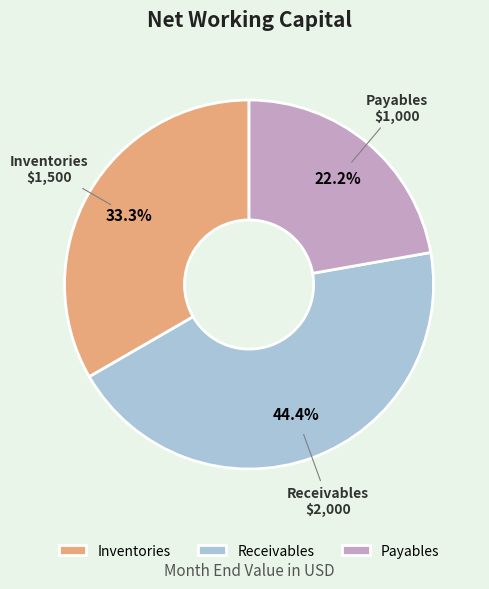

Which category has the biggest portion of the pie?

Receivables